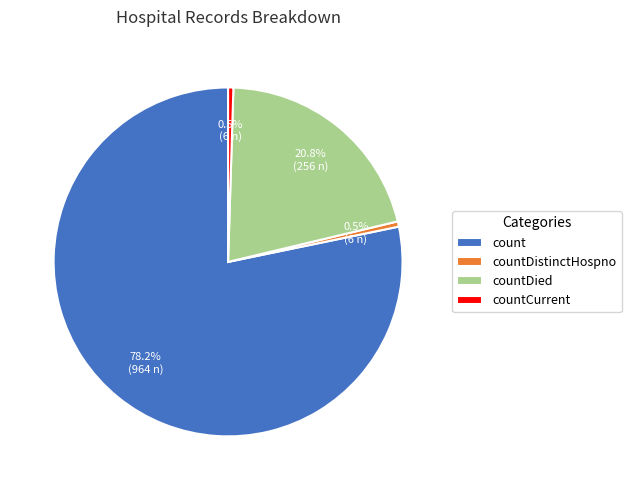

To the nearest percent, what is the average slice percentage?

25%